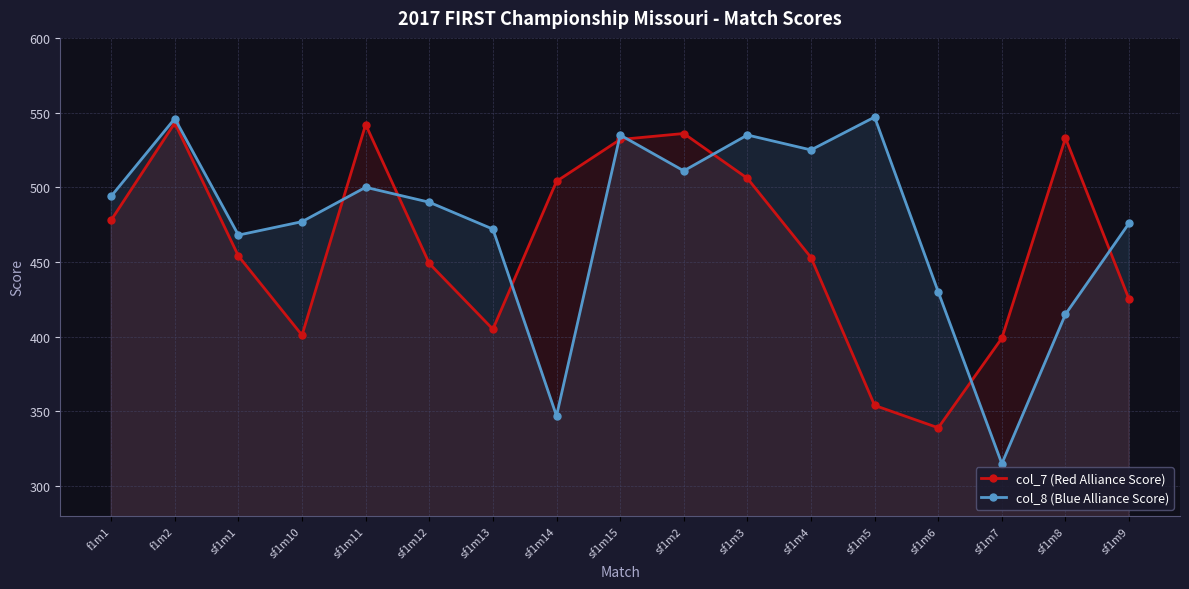

Which series has the largest total across all categories?

col_8 (Blue Alliance Score)